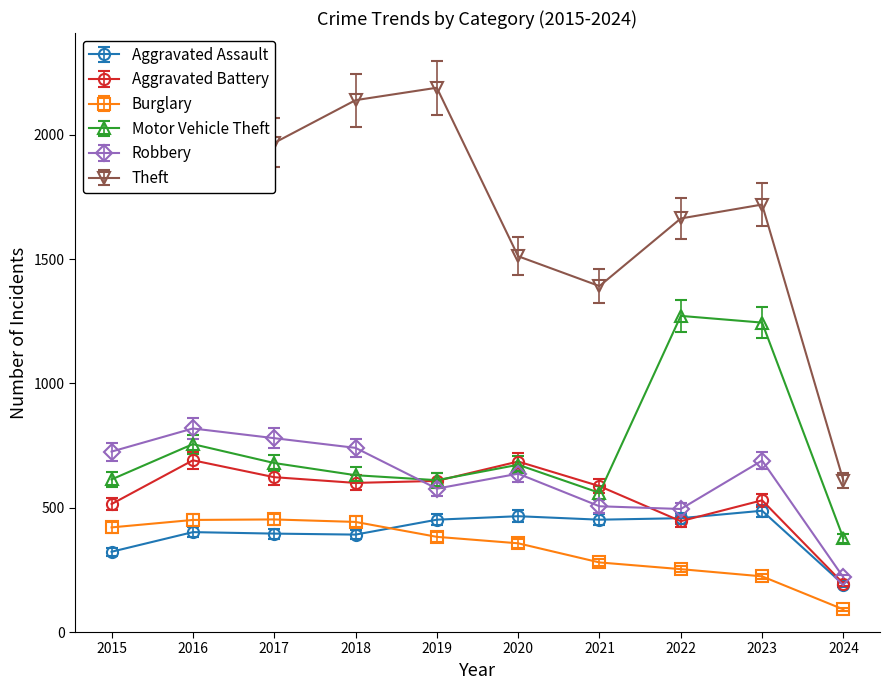

Which series has the widest spread of values?

Theft